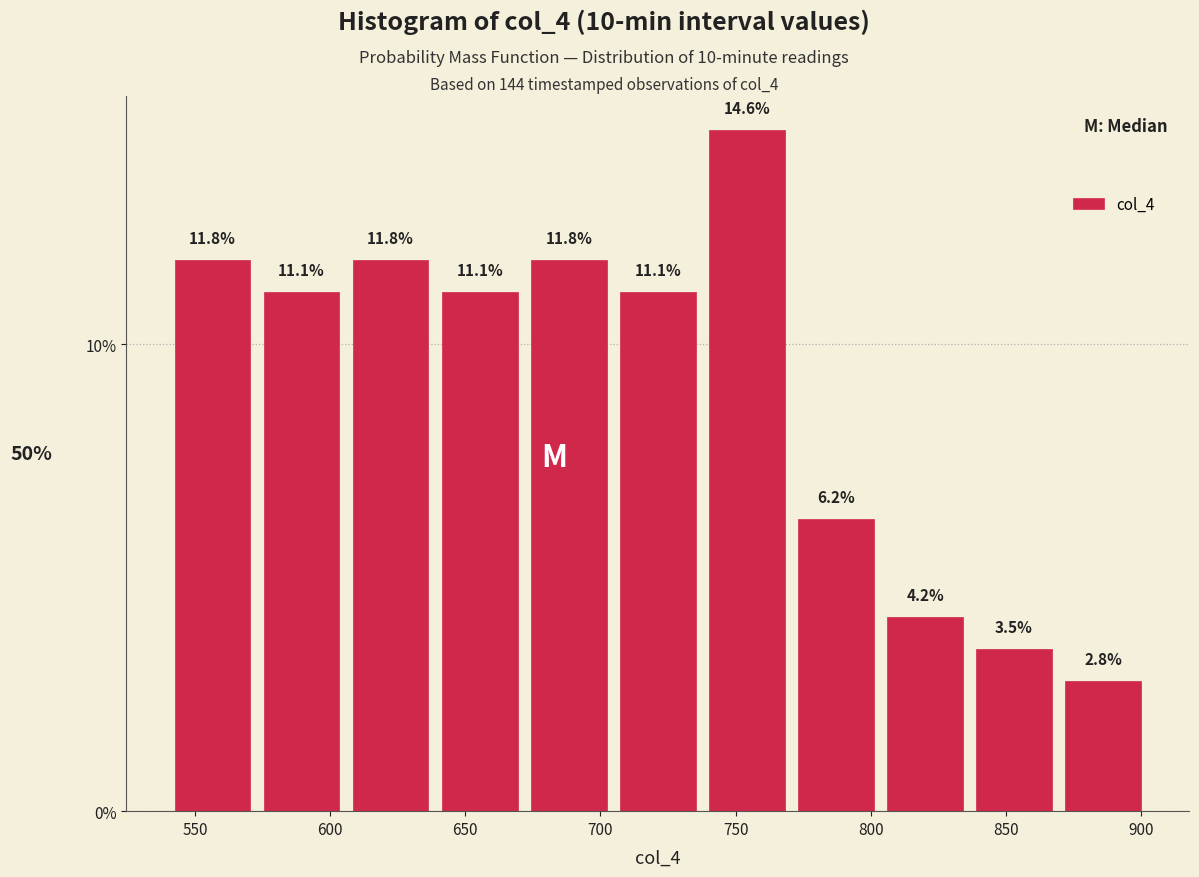

Reading left to right, transcribe this chart: for each bar, give the range it covers on the x-axis and its height. The bar edges are not printed on the chart, so give them approximately, as read against the axis.

540 to 575: 11.8
575 to 605: 11.1
605 to 640: 11.8
640 to 670: 11.1
670 to 705: 11.8
705 to 740: 11.1
740 to 770: 14.6
770 to 805: 6.2
805 to 835: 4.2
835 to 870: 3.5
870 to 900: 2.8